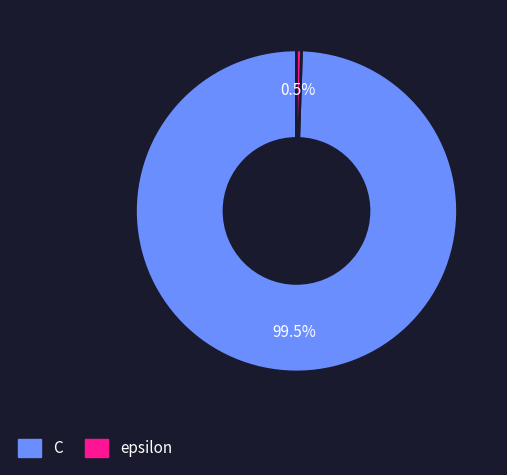

What is the majority slice?

C